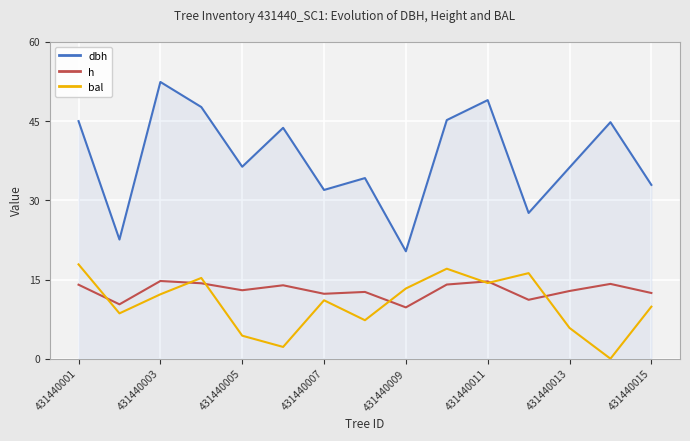

What is the highest value of the h series?

14.7